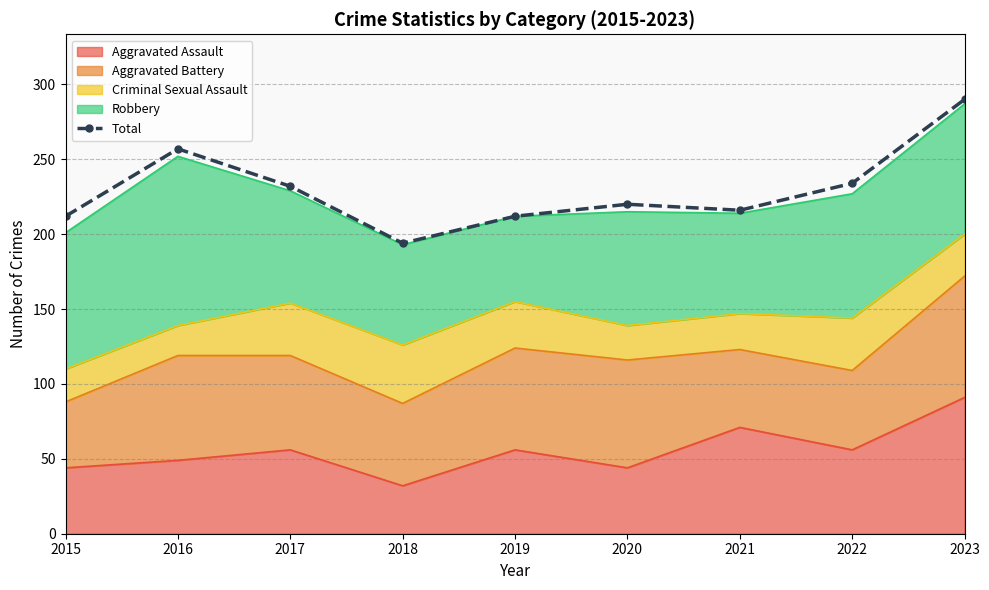

List the labels in order of value, smallest first.

2018, 2015, 2019, 2021, 2020, 2017, 2022, 2016, 2023